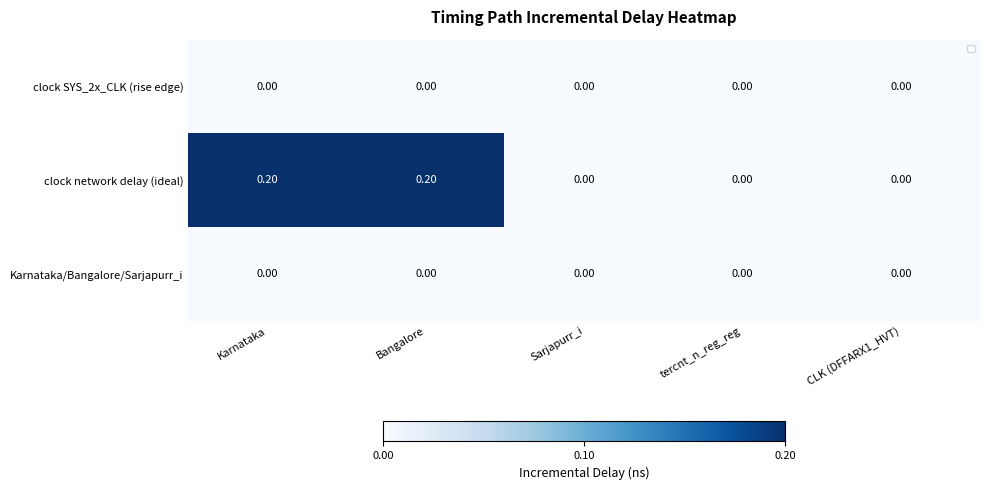

Which series has the largest total across all categories?

clock network delay (ideal)